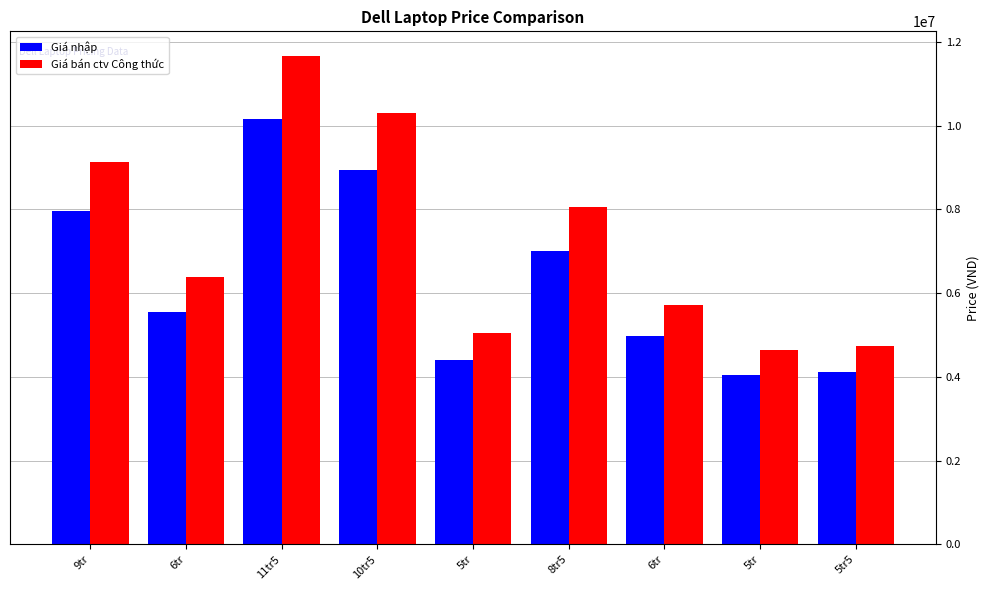

The value of Giá bán ctv Công thức at 5tr is 1640876.9. True or false?

False